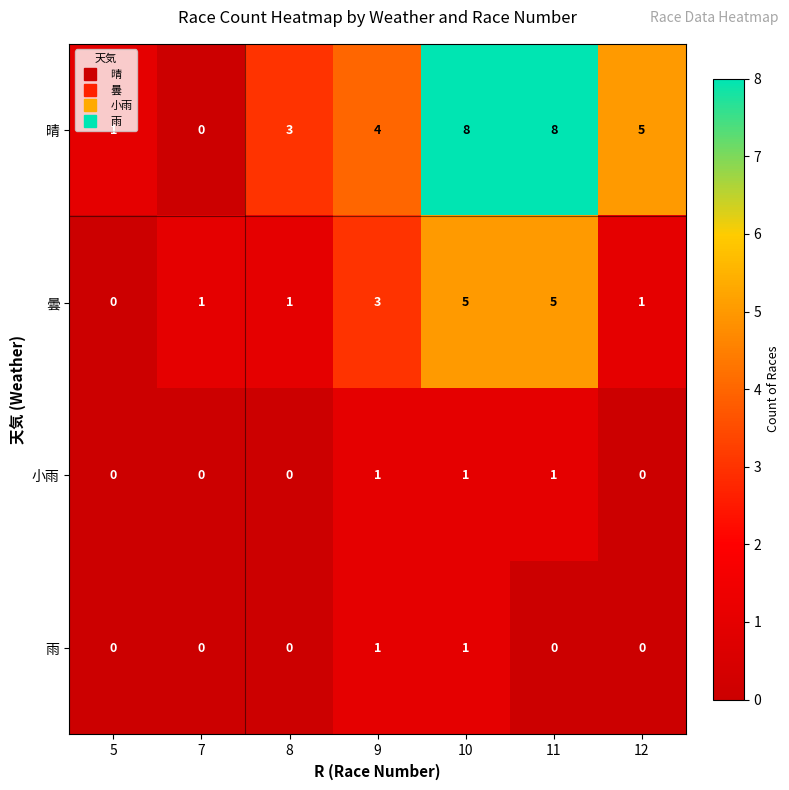

What is the spread (max minus min) of values at 8?

3